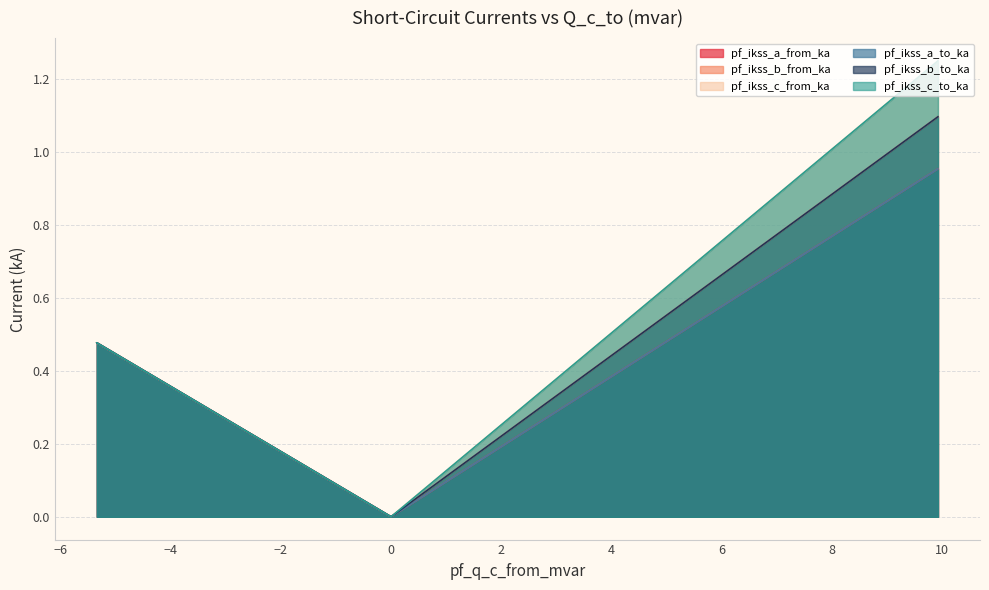

The pf_ikss_c_to_ka series shows 0.3 at Line_0. True or false?

False